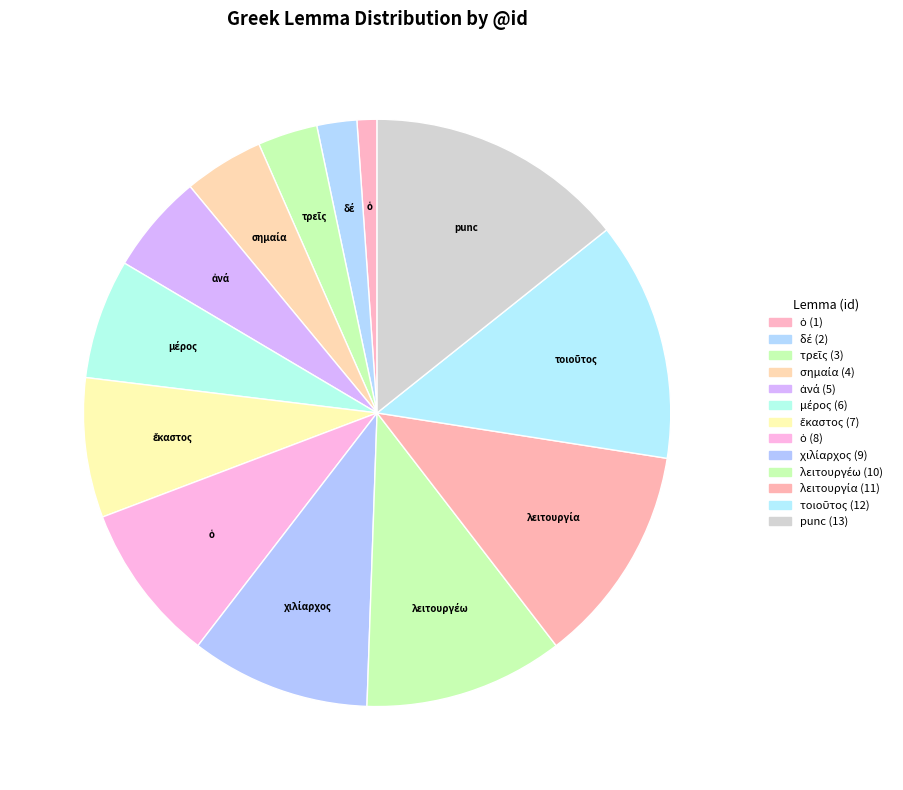

To the nearest percent, what is the average slice percentage?

8%